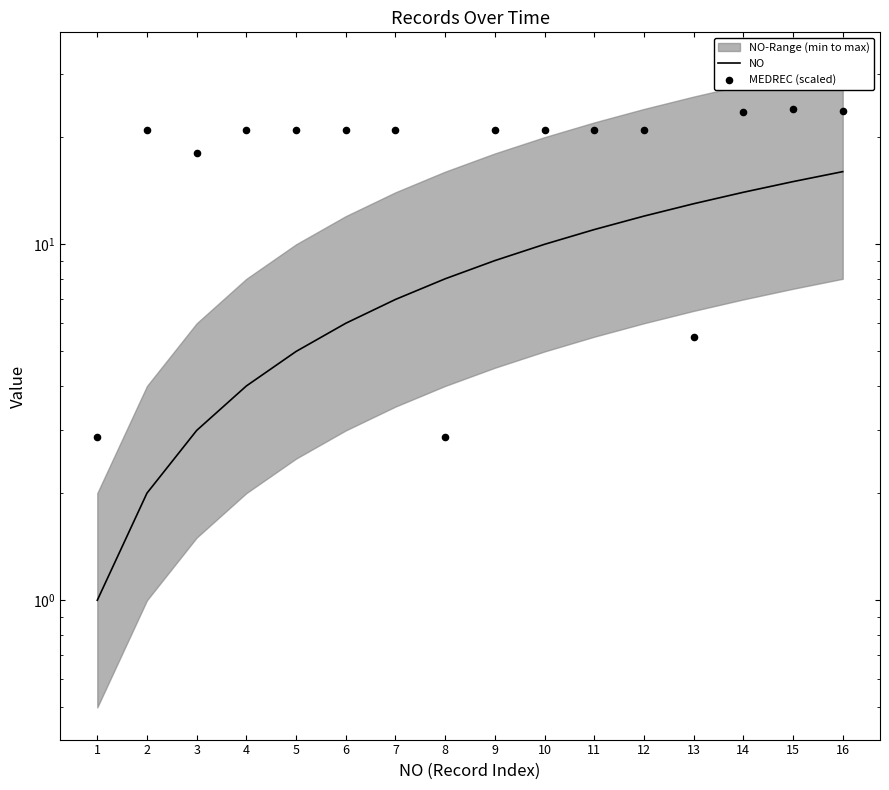

At how many categories does at least one series exceed 2?

16